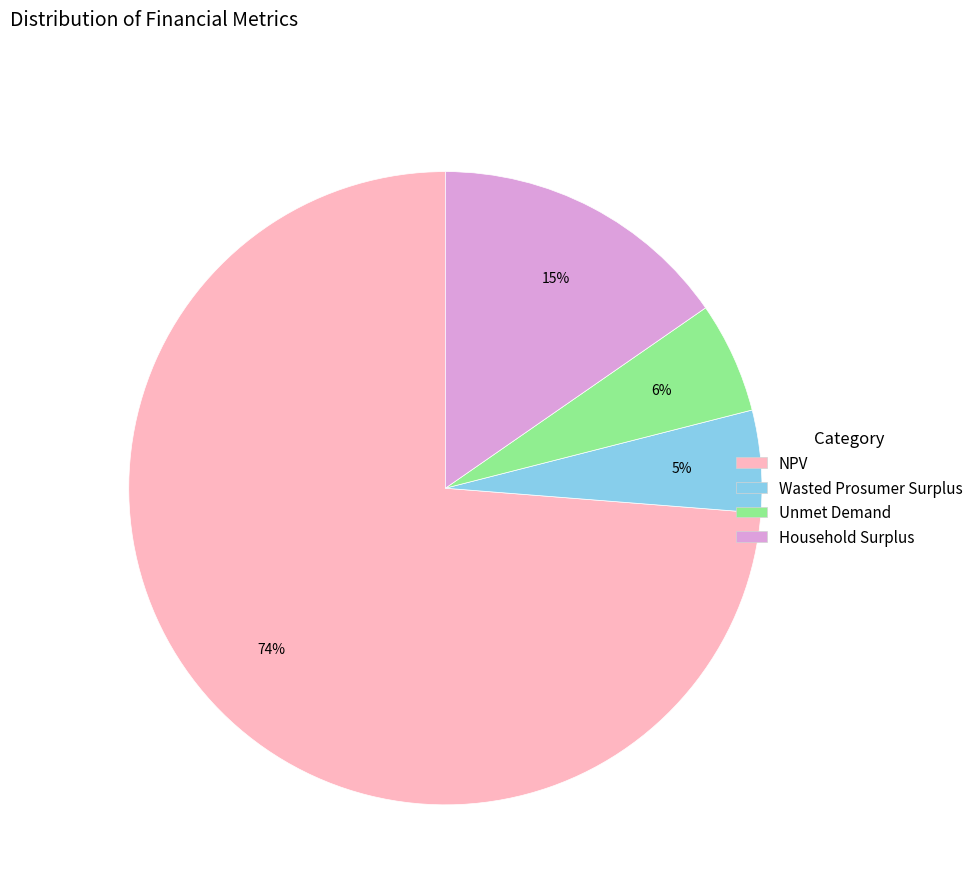

Does any single category account for the majority?

Yes